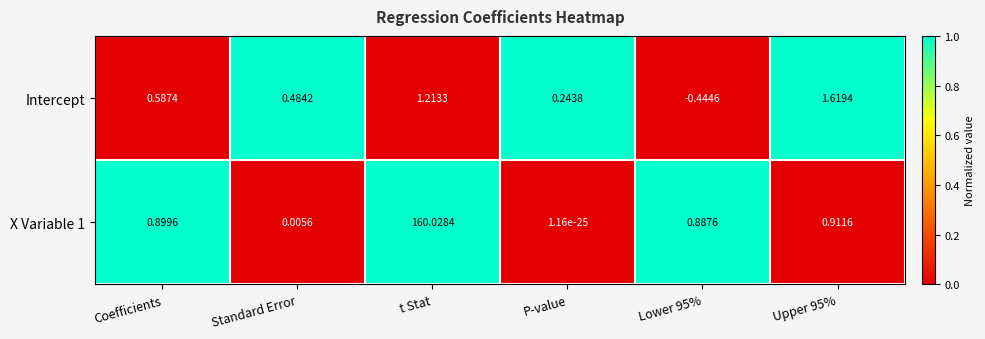

Which category has the lowest value across all series?

Lower 95%